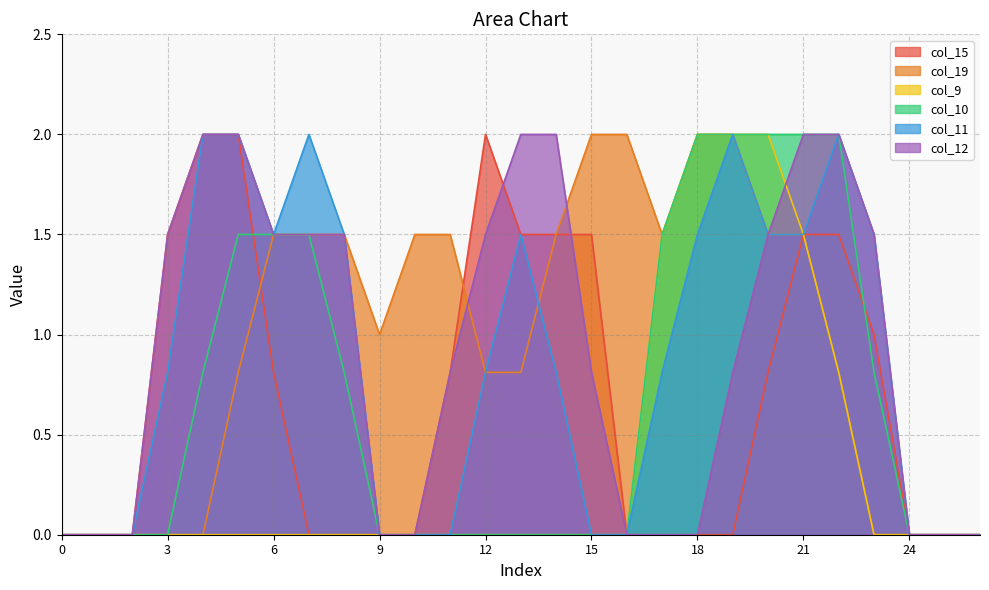

True or false: col_19 and col_9 intersect in this chart.

False